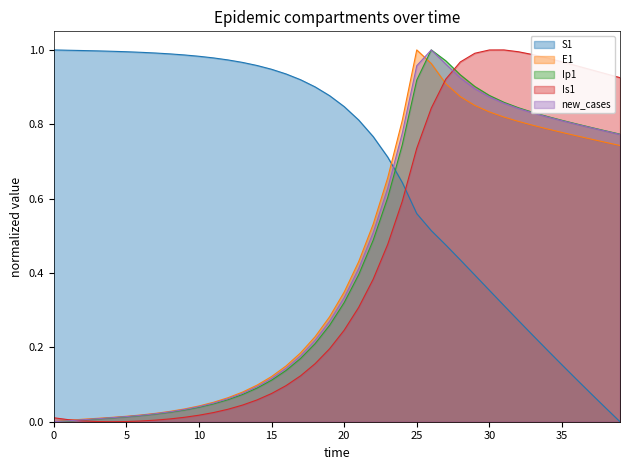

At which category is the sum across all series the highest?

26